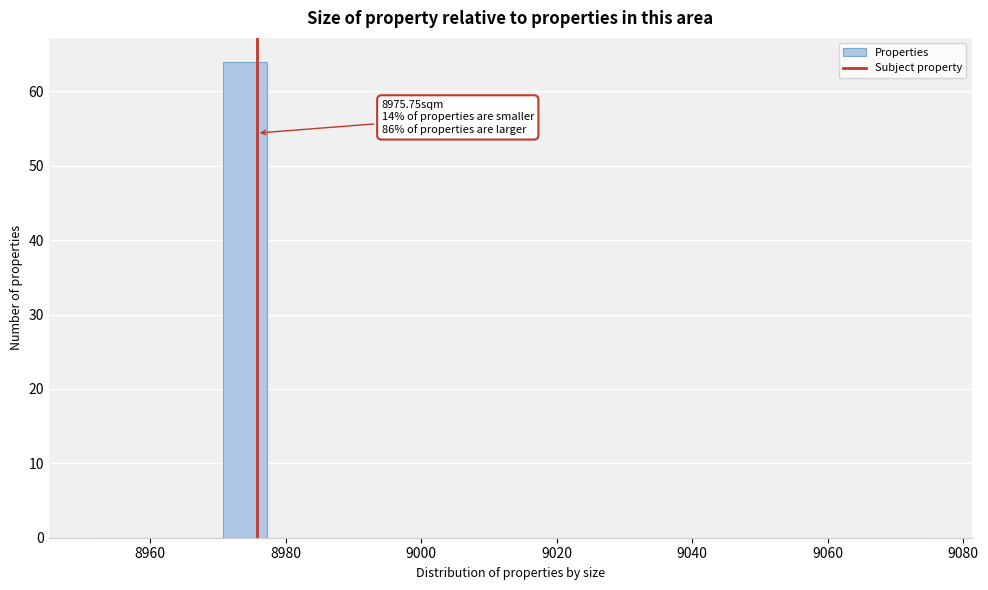

Around what value on the x-axis is the tallest bar? Give the approximate position of its centre, as read against the axis.

8974